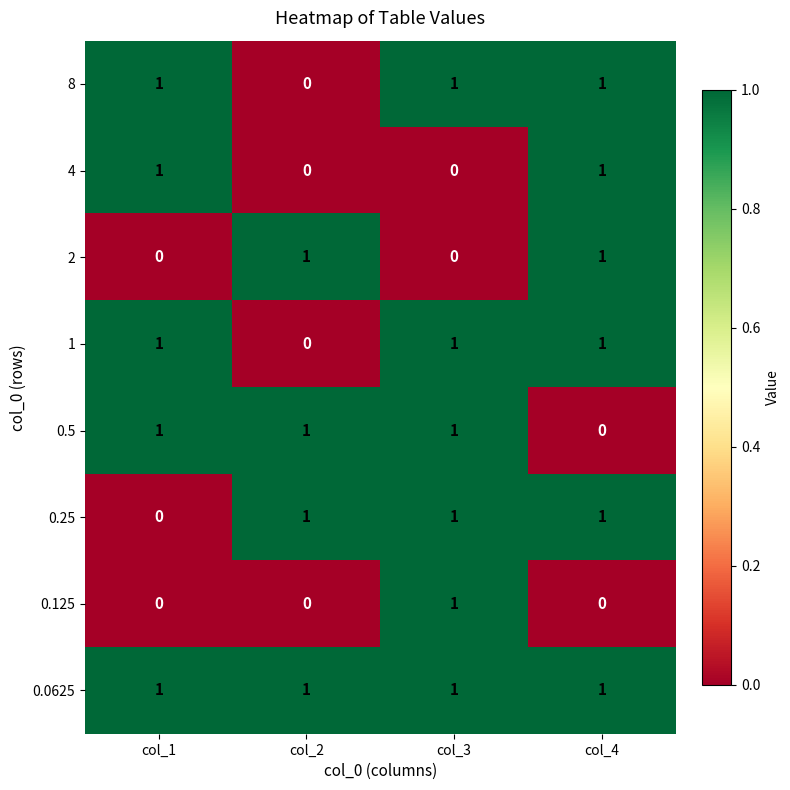

The 0.25 series shows 1 at col_3. True or false?

True